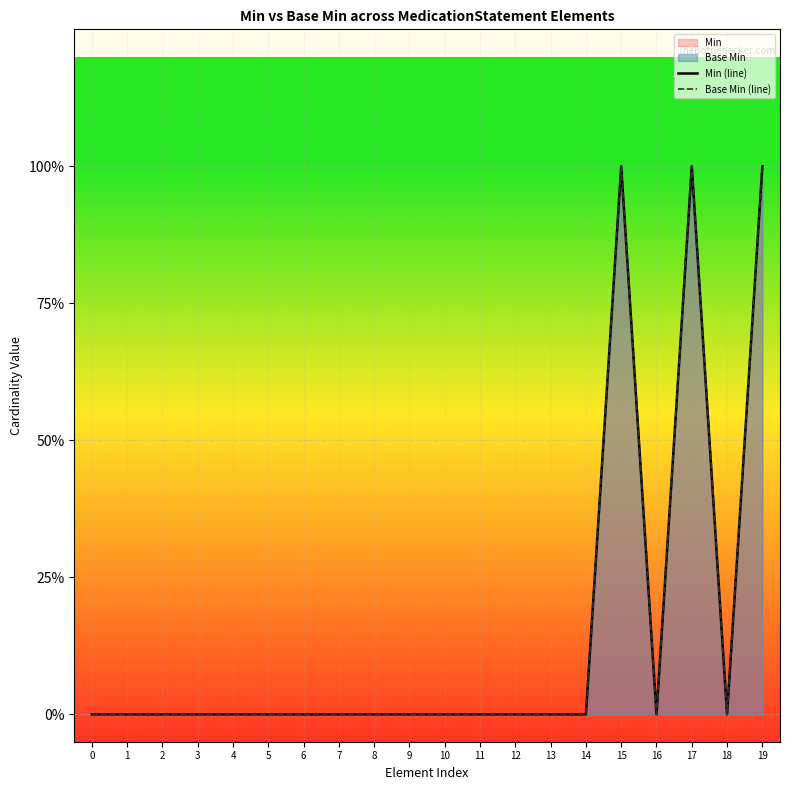

Does the chart display data point markers on the line(s)?

No